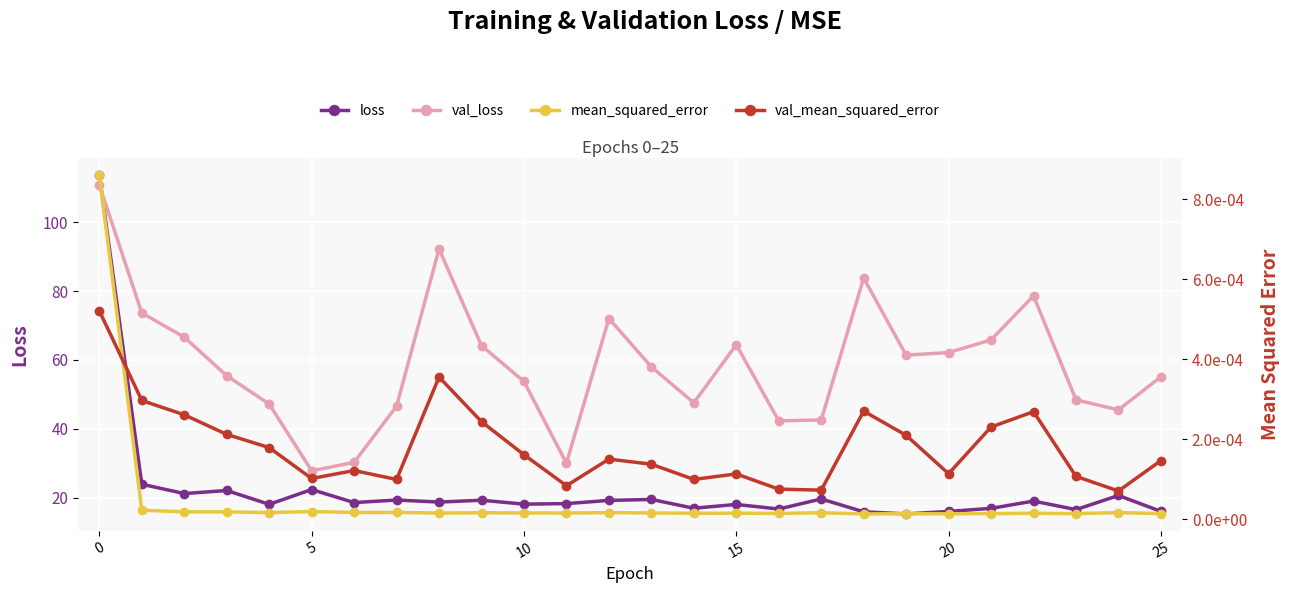

Reading left to right, extract all data points from this chart.

loss: 113.7	23.9	21.2	22.1	18.0	22.3	18.5	19.3	18.7	19.2	18.1	18.2	19.2	19.5	16.9	18.0	16.7	19.6	15.9	15.3	16.0	16.9	19.0	16.5	20.6	16.0
val_loss: 110.8	73.6	66.6	55.4	47.2	27.8	30.2	46.6	92.2	64.1	53.7	30.0	72.0	58.0	47.5	64.4	42.3	42.6	83.8	61.4	62.1	65.8	78.6	48.4	45.5	55.1
mean_squared_error: 0.0	0.0	0.0	0.0	0.0	0.0	0.0	0.0	0.0	0.0	0.0	0.0	0.0	0.0	0.0	0.0	0.0	0.0	0.0	0.0	0.0	0.0	0.0	0.0	0.0	0.0
val_mean_squared_error: 0.0	0.0	0.0	0.0	0.0	0.0	0.0	0.0	0.0	0.0	0.0	0.0	0.0	0.0	0.0	0.0	0.0	0.0	0.0	0.0	0.0	0.0	0.0	0.0	0.0	0.0